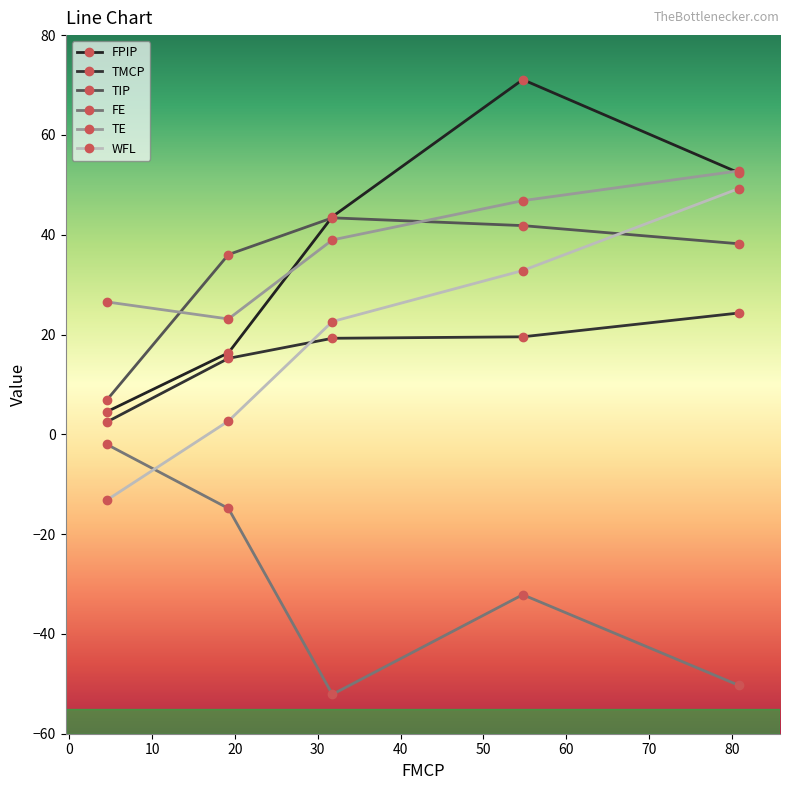

Is this an area chart (filled region under the line)?

No